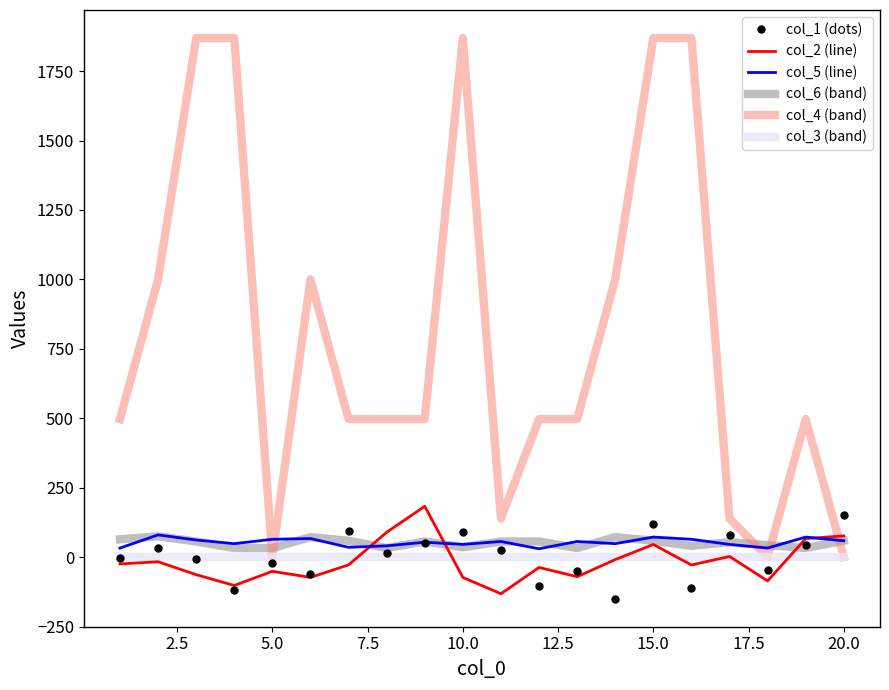

Which series has the widest spread of values?

col_4 (band)